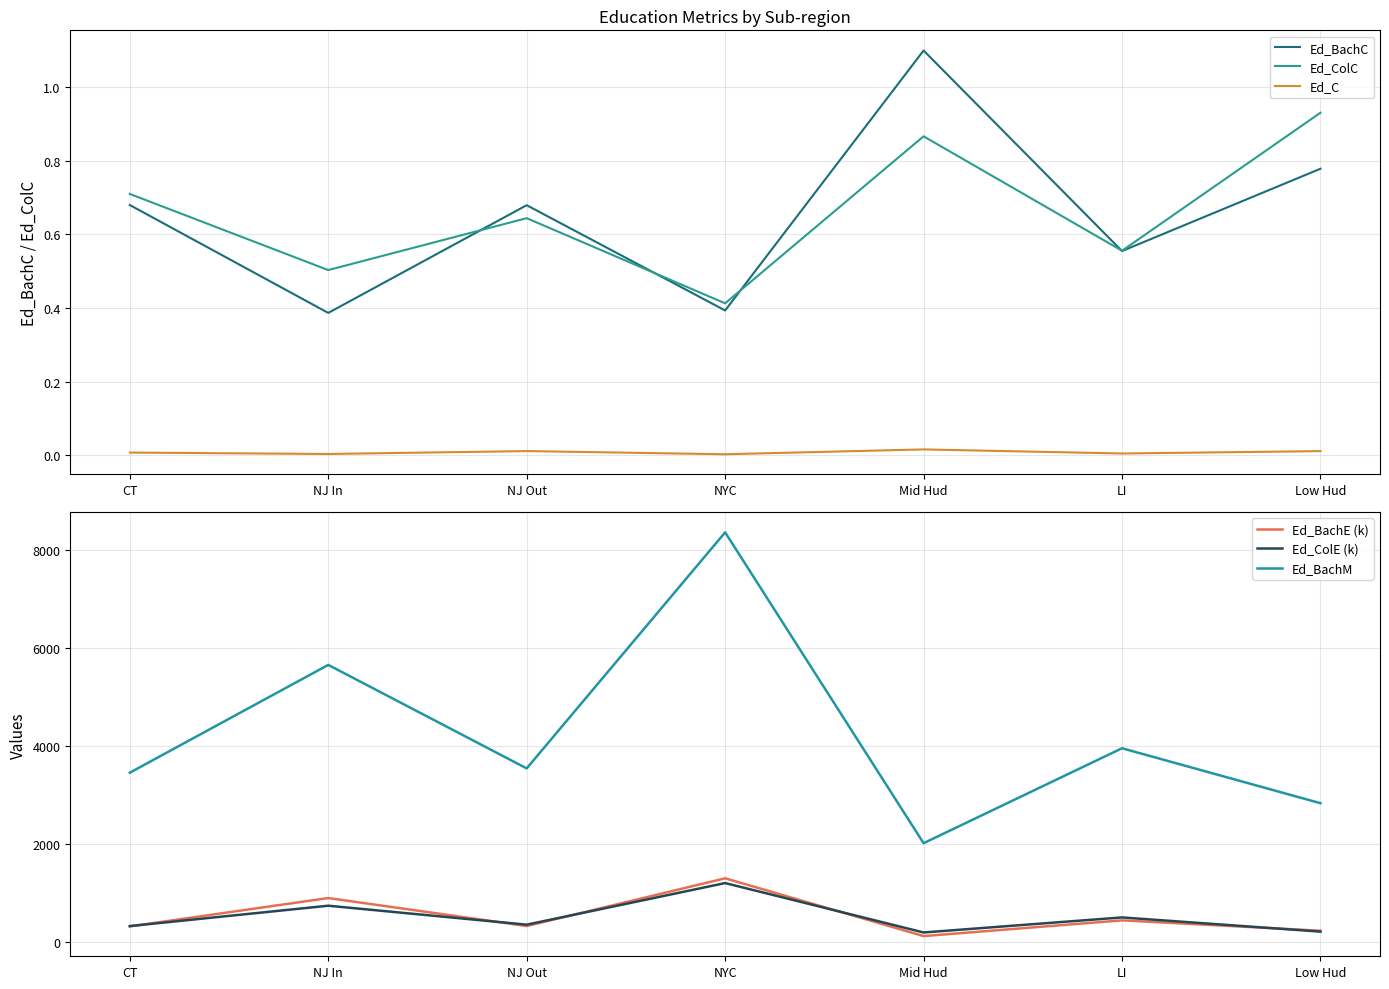

How many interior local valleys does the Ed_ColE (k) series have?

2